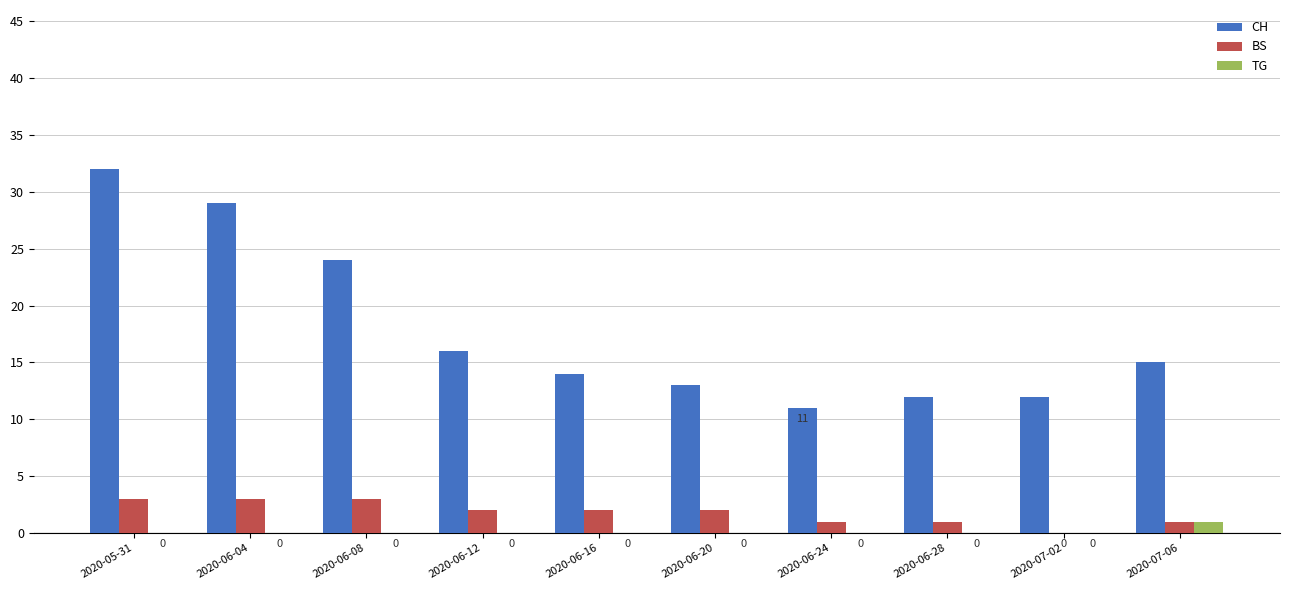

Is the value of BS at 2020-05-31 greater than the value of CH at 2020-06-20?

No